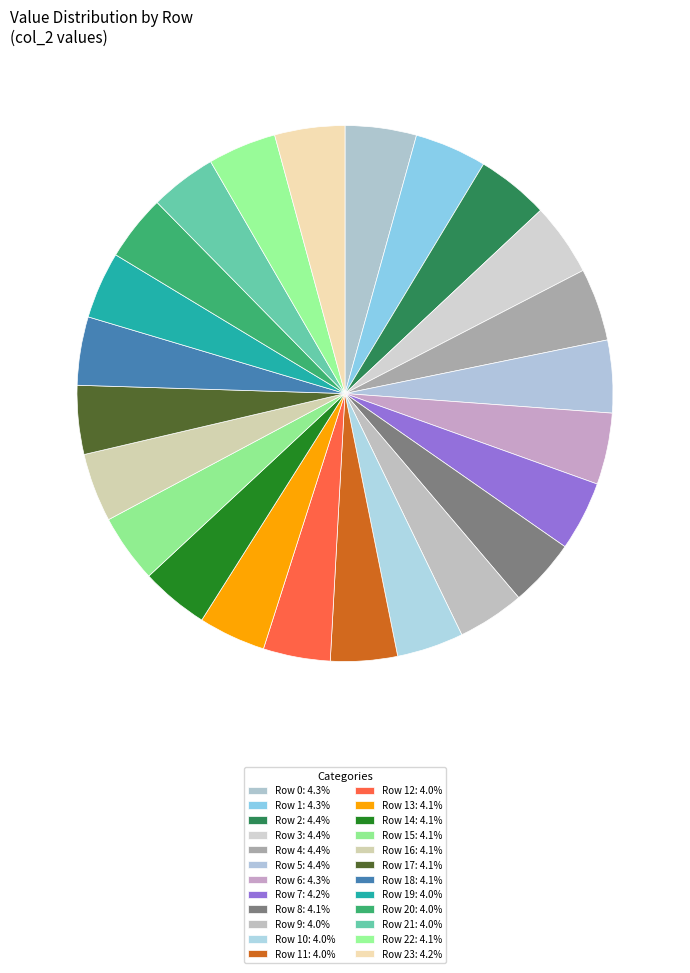

How many segments does this pie chart have?

24